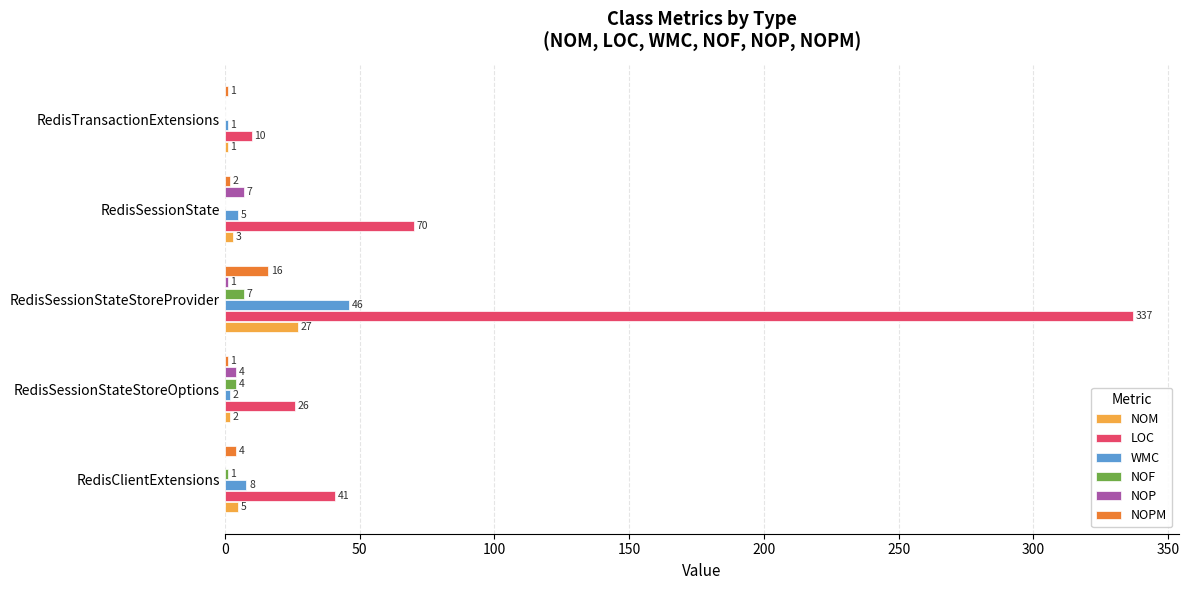

What is the total value across all series at RedisSessionState?

87